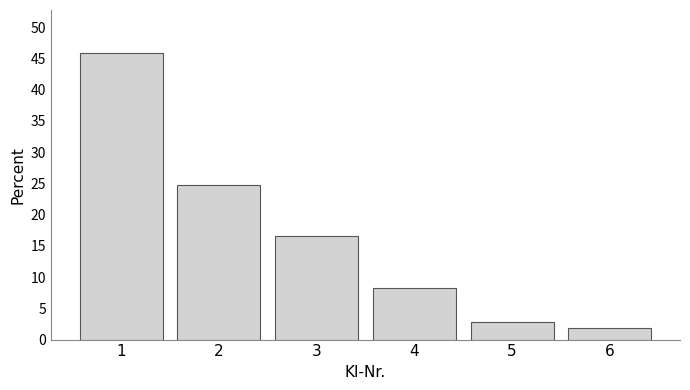

Reading left to right, transcribe this chart: for each bar, give the range it covers on the x-axis and its height. The values are not printed on the chart, so give them approximately, as read against the axis.

0.5 to 1.5: 46.0
1.5 to 2.5: 25.0
2.5 to 3.5: 16.5
3.5 to 4.5: 8.5
4.5 to 5.5: 3.0
5.5 to 6.5: 2.0